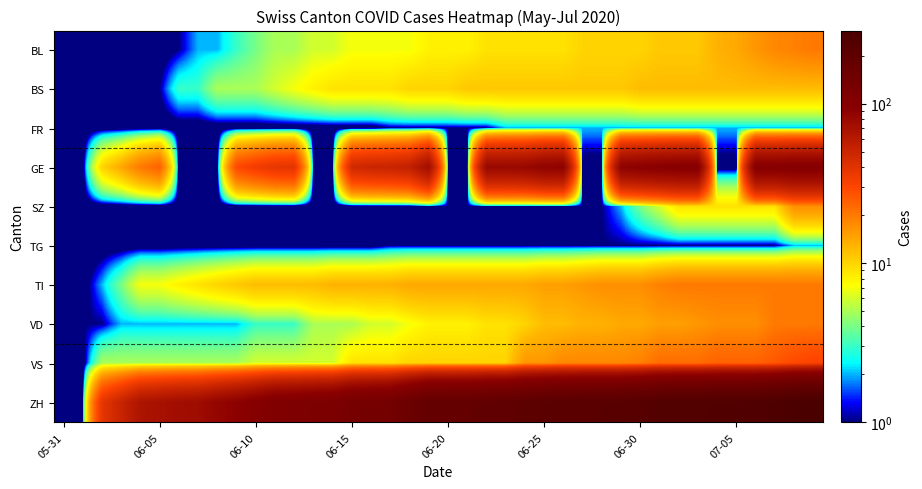

Which series has the widest spread of values?

ZH